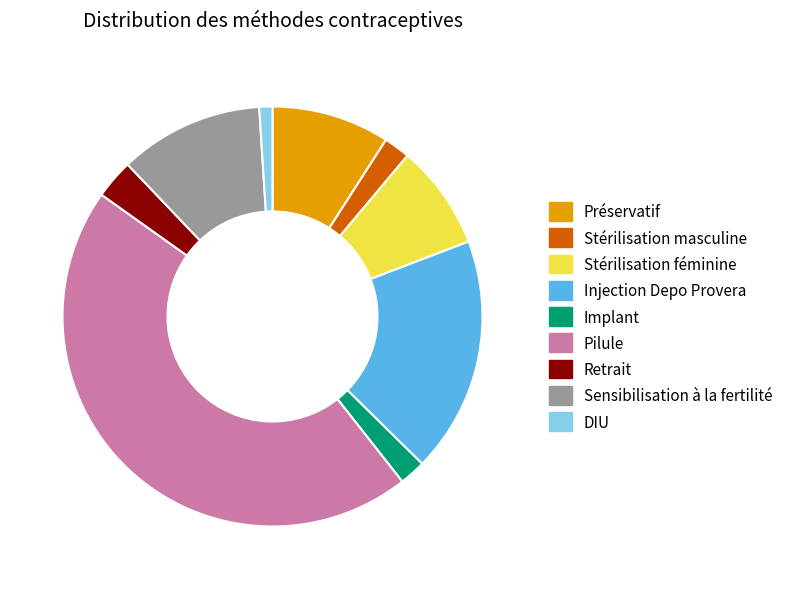

Combined, do Implant and Stérilisation féminine account for over 50%?

No